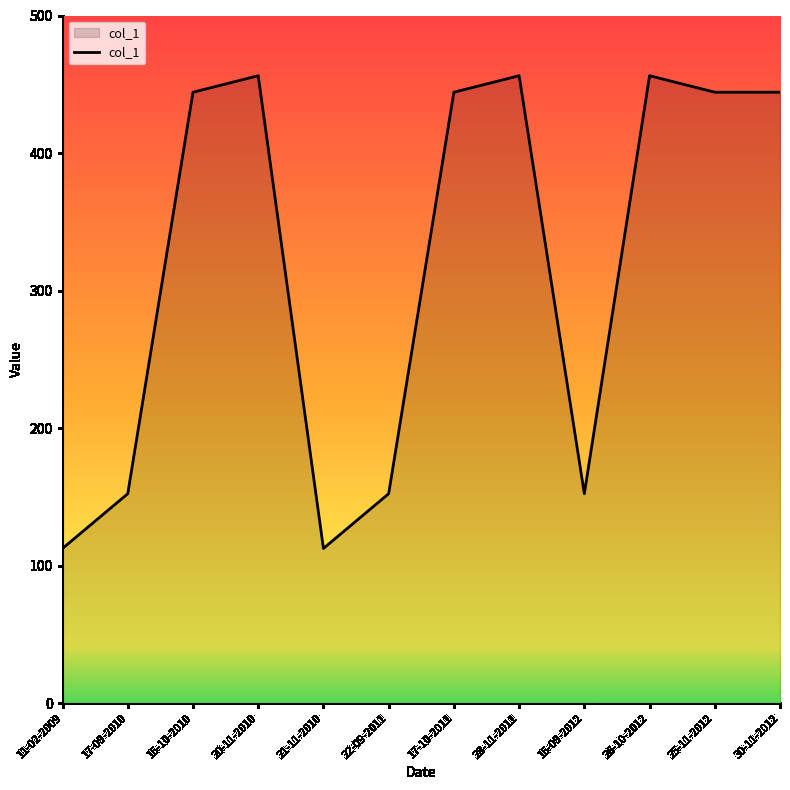

What is the minimum value shown in the chart?

112.5